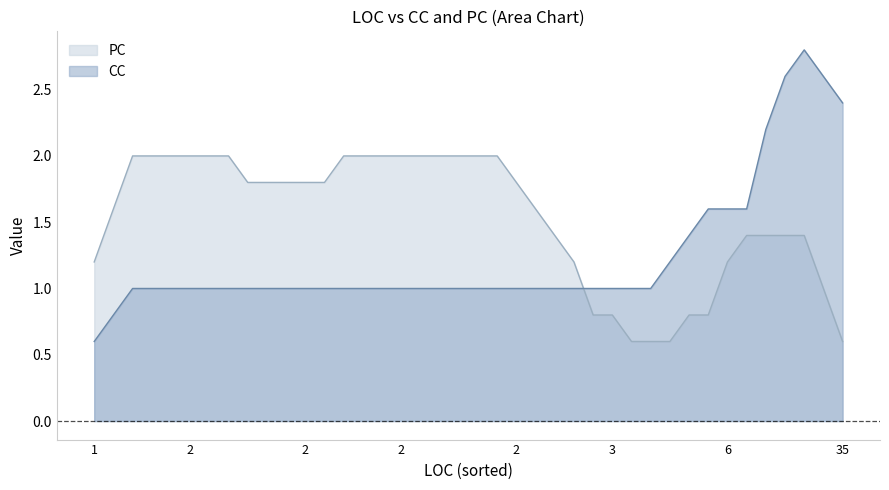

How many lines are shown in the chart?

2